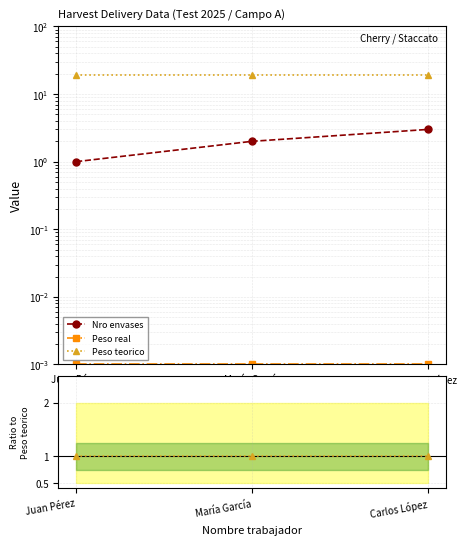

Which has a higher value, Carlos López or Juan Pérez?

Carlos López